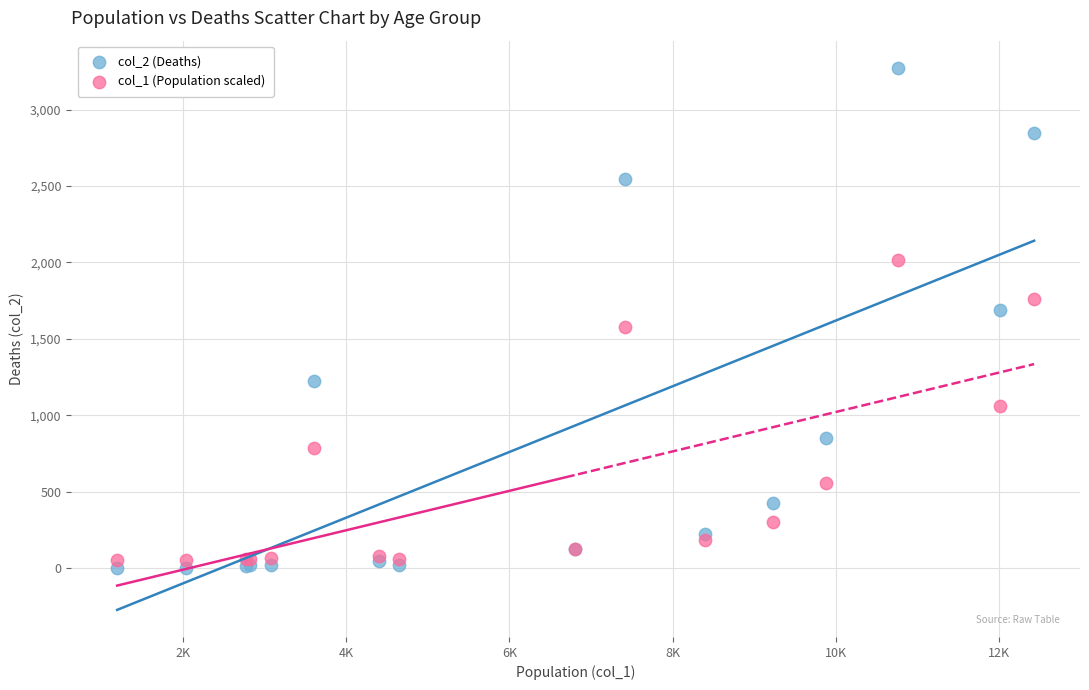

Which series has the largest Y range (max minus min)?

col_2 (Deaths)